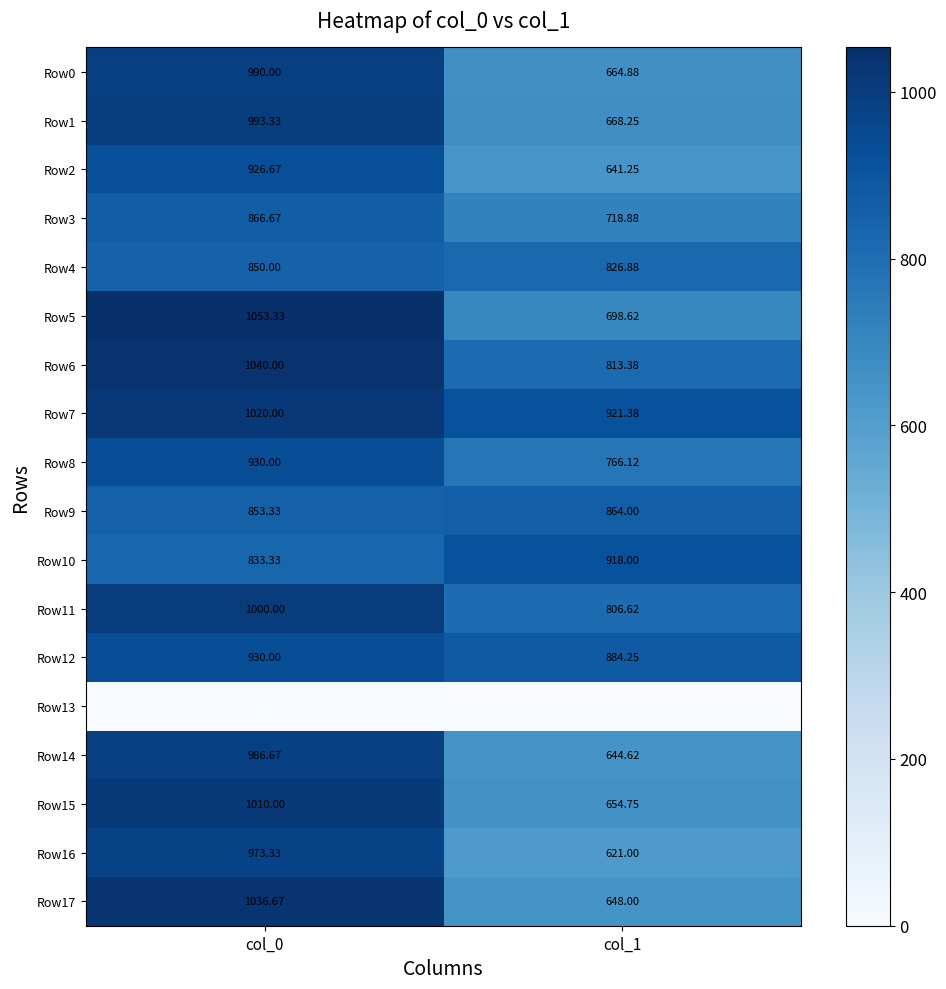

Is the value of Row2 at col_1 greater than the value of Row11 at col_1?

No